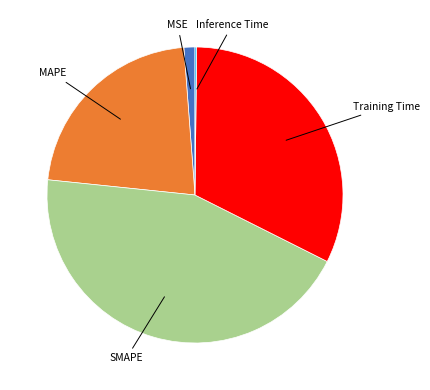

Is there a majority slice in this chart?

No